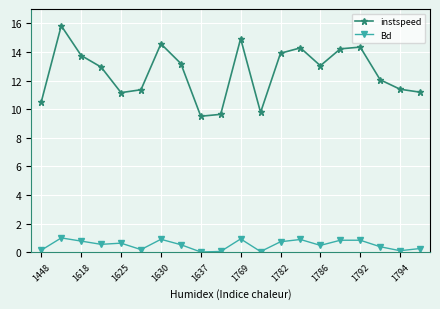

How many categories are shown in the chart?

20